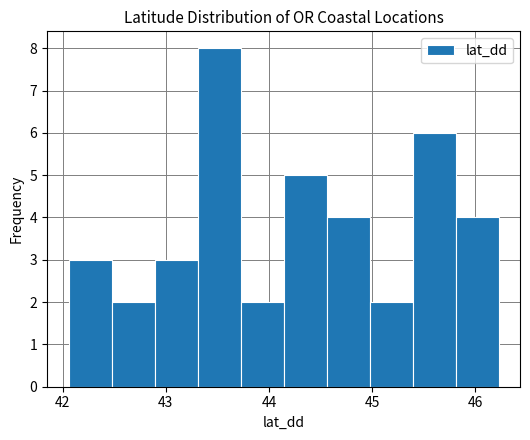

Over which range of the x-axis is the bar tallest?

43.3 to 43.7